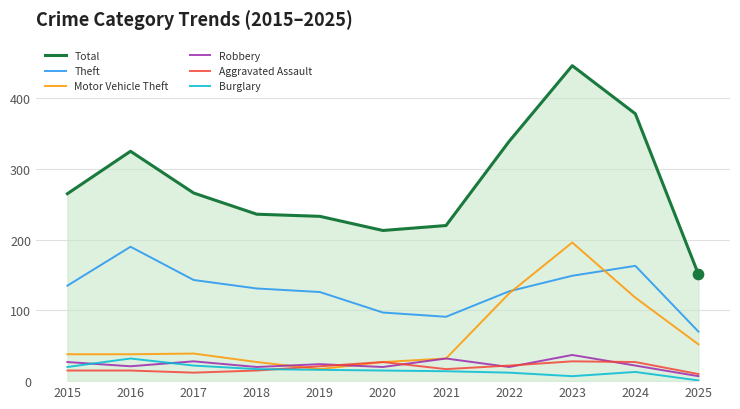

What is the greatest value displayed?

446